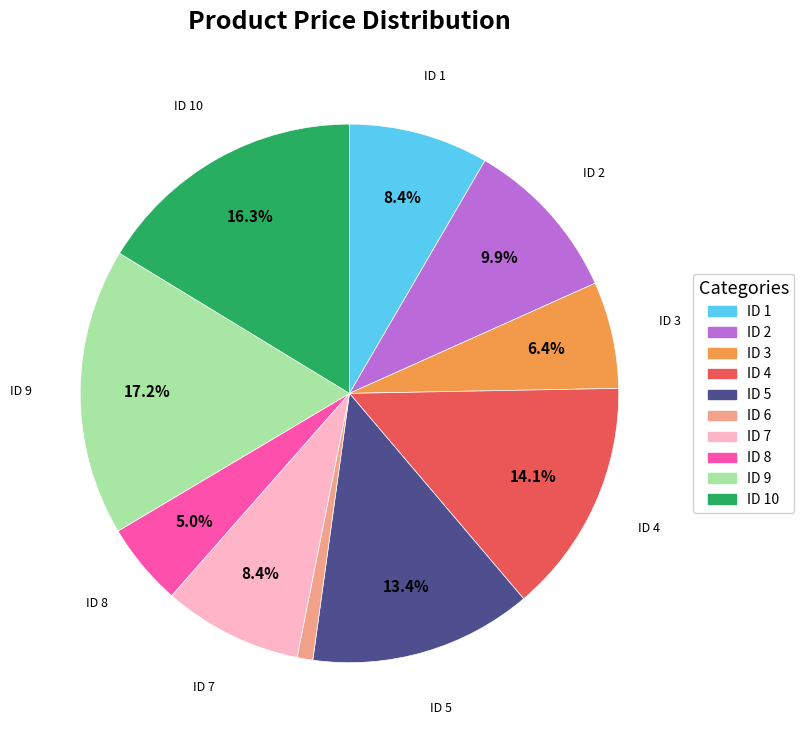

Is there any slice that represents more than half of the pie?

No